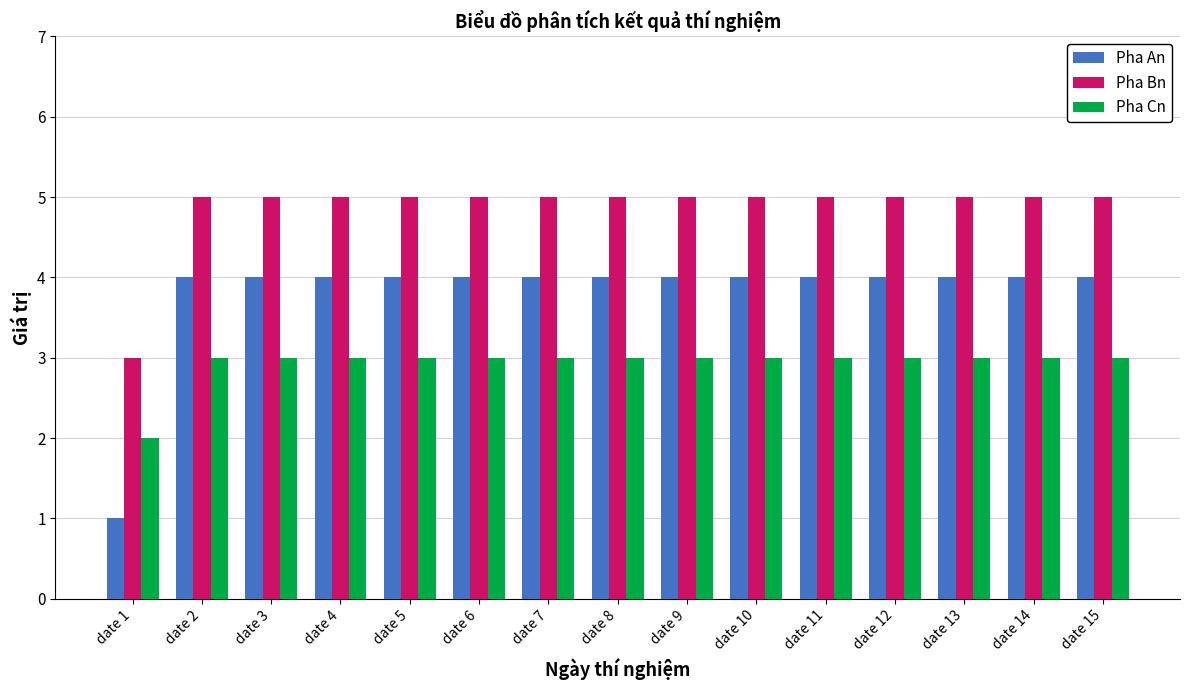

What is the value of the Pha Bn bar at the 8th from the left?

5